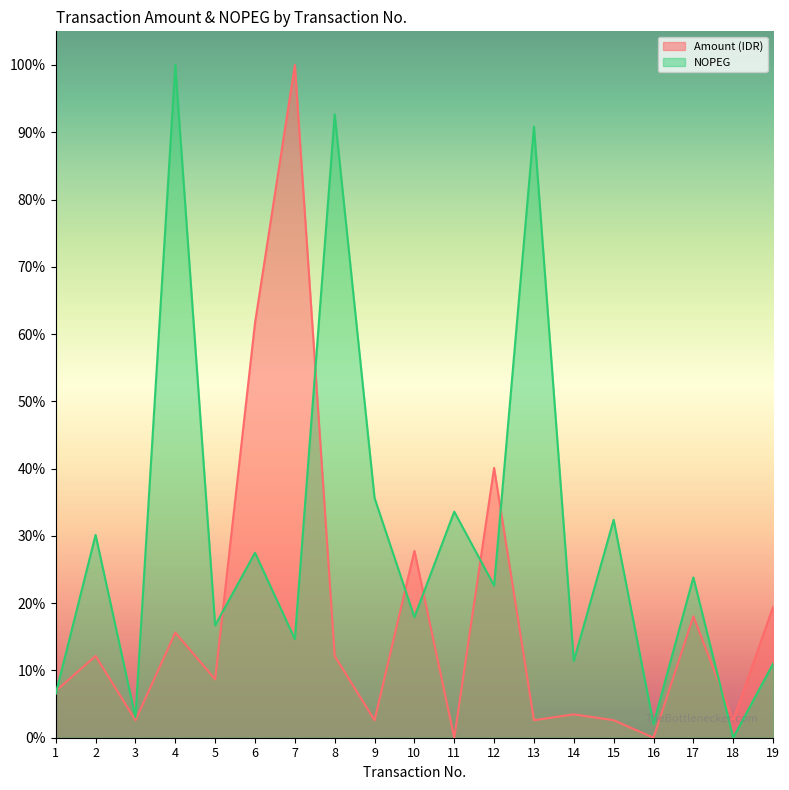

Count the number of data series in this chart.

2